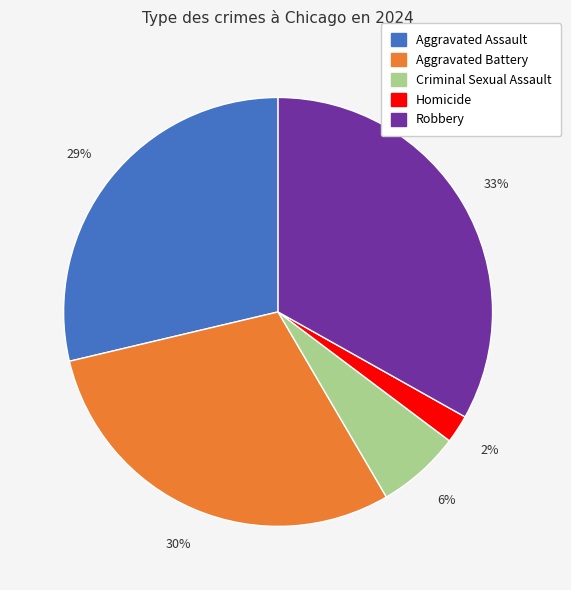

Rank the categories by value from lowest to highest.

Homicide, Criminal Sexual Assault, Aggravated Assault, Aggravated Battery, Robbery